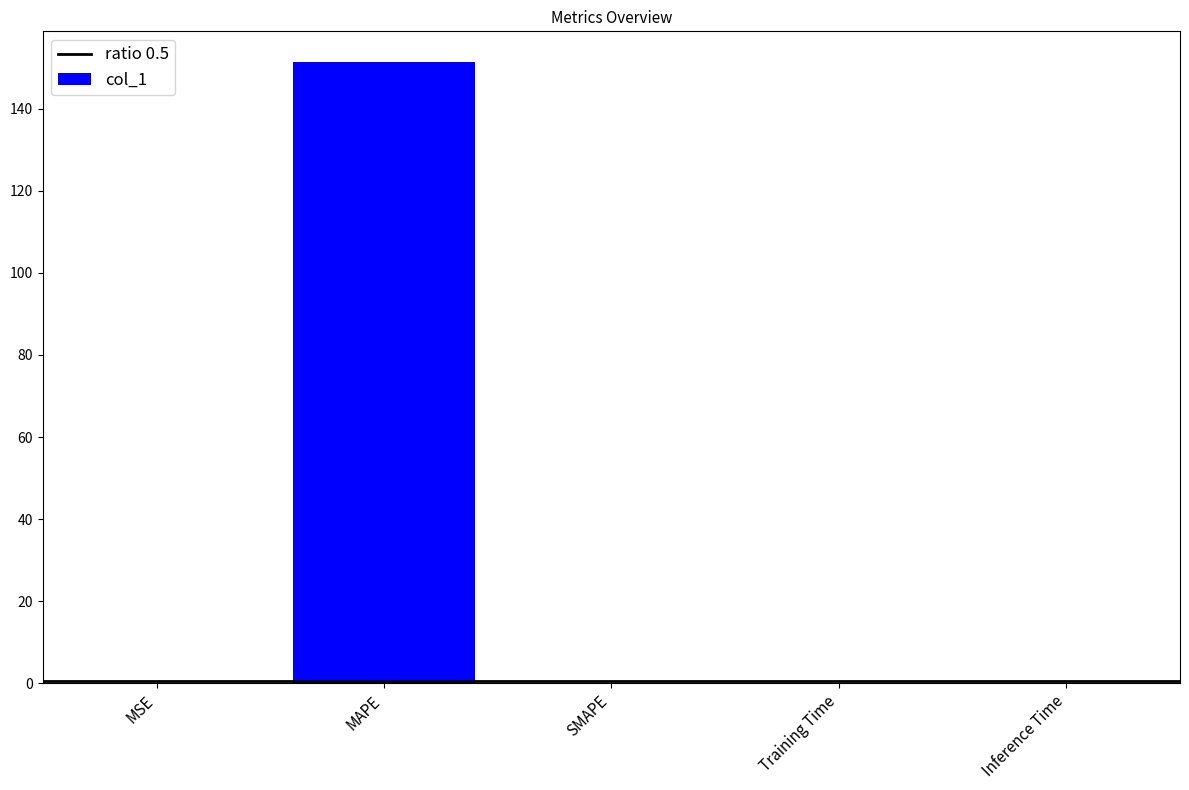

What is the sum of all values?

151.3